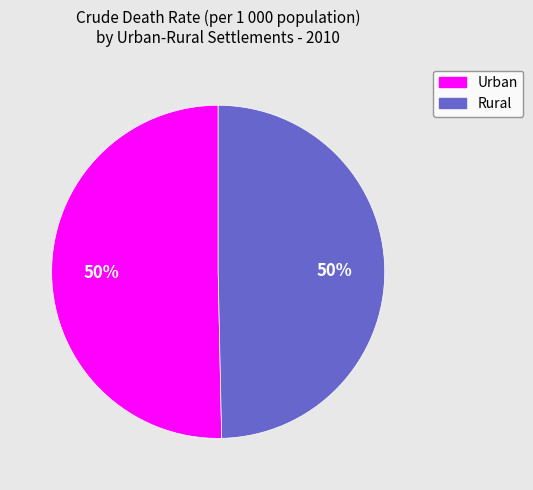

What is the ratio of the value at Rural to the value at Urban?

1.0